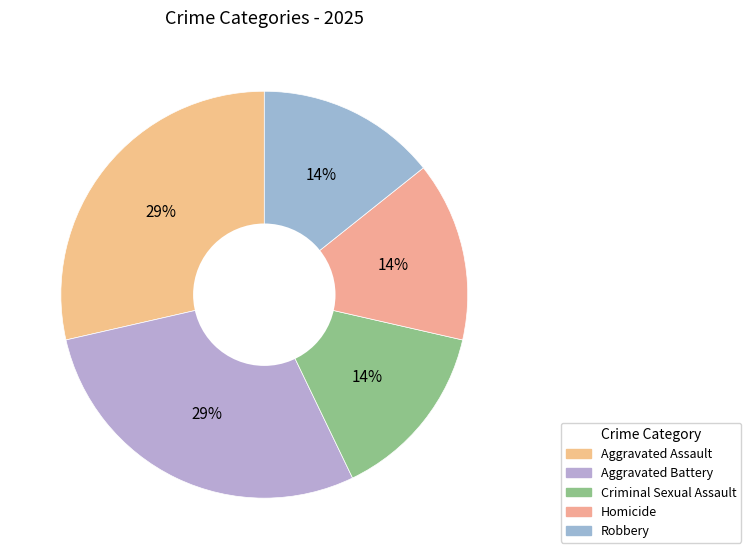

Count the number of slices in the pie.

5